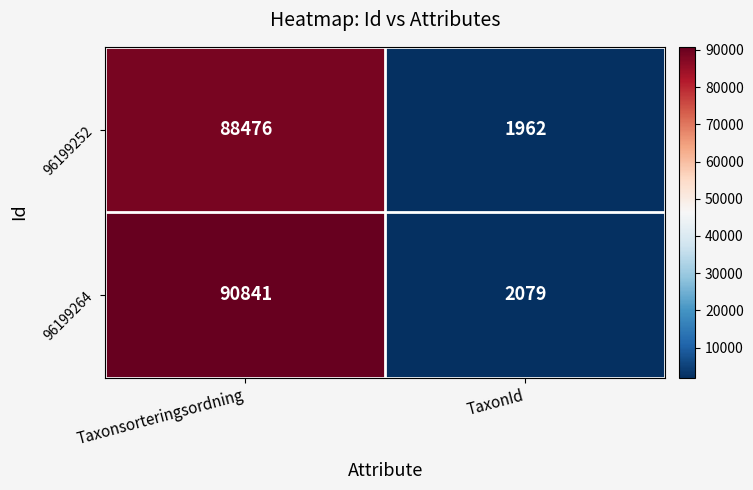

Which series has the largest total across all categories?

96199264